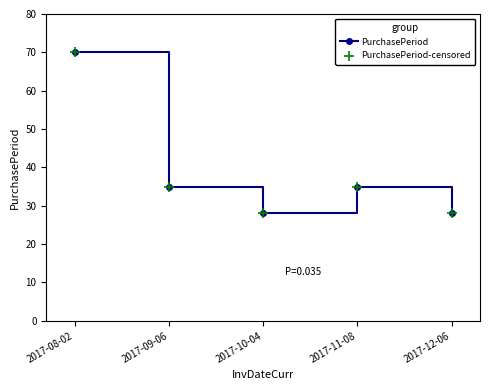

Which has a higher value, 2017-08-02 or 2017-11-08?

2017-08-02